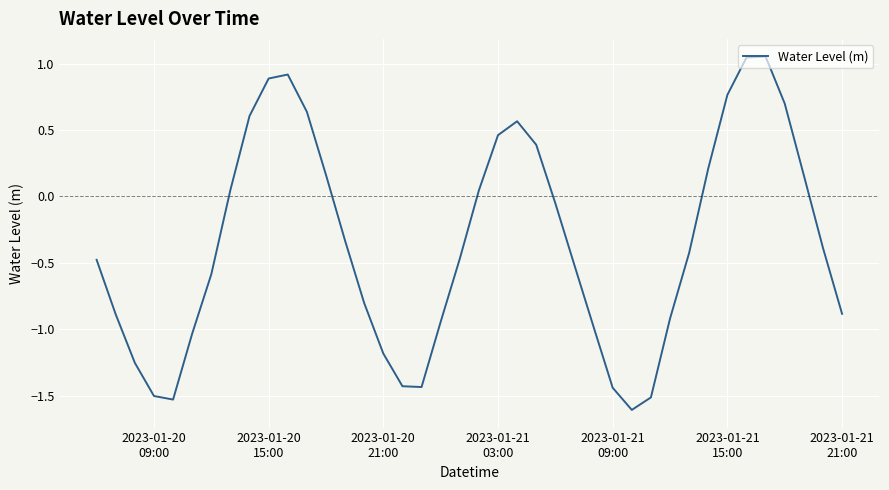

What is the difference between the maximum and minimum values?

2.7